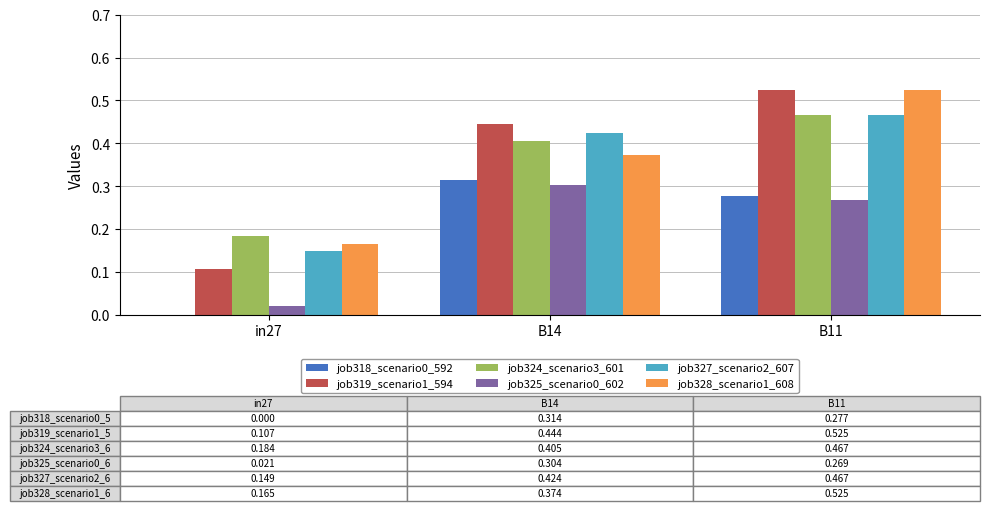

At which category is the sum across all series the highest?

B11